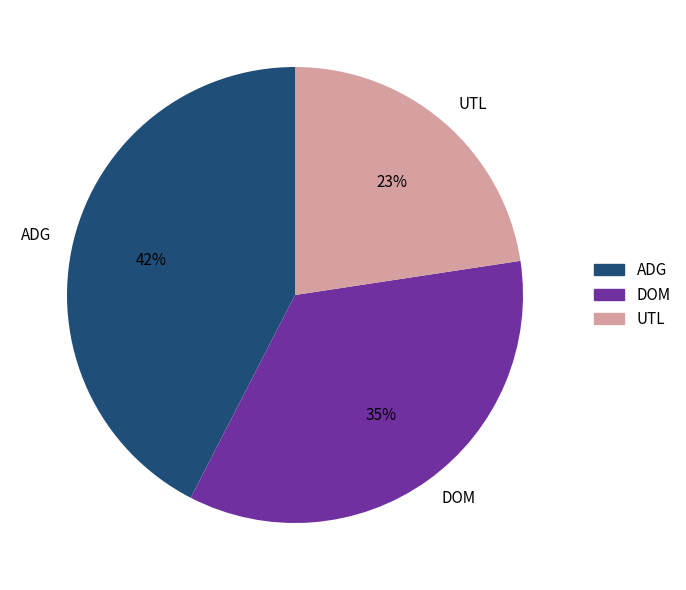

Combined, do ADG and DOM account for over 50%?

Yes